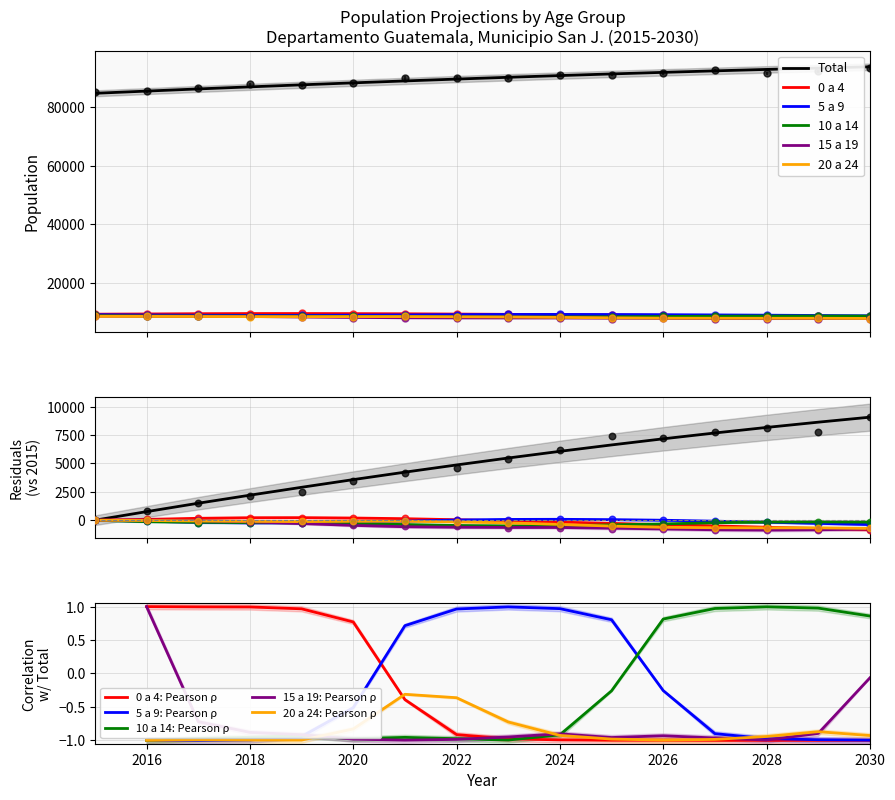

Which series reaches the minimum Y coordinate?

15 a 19